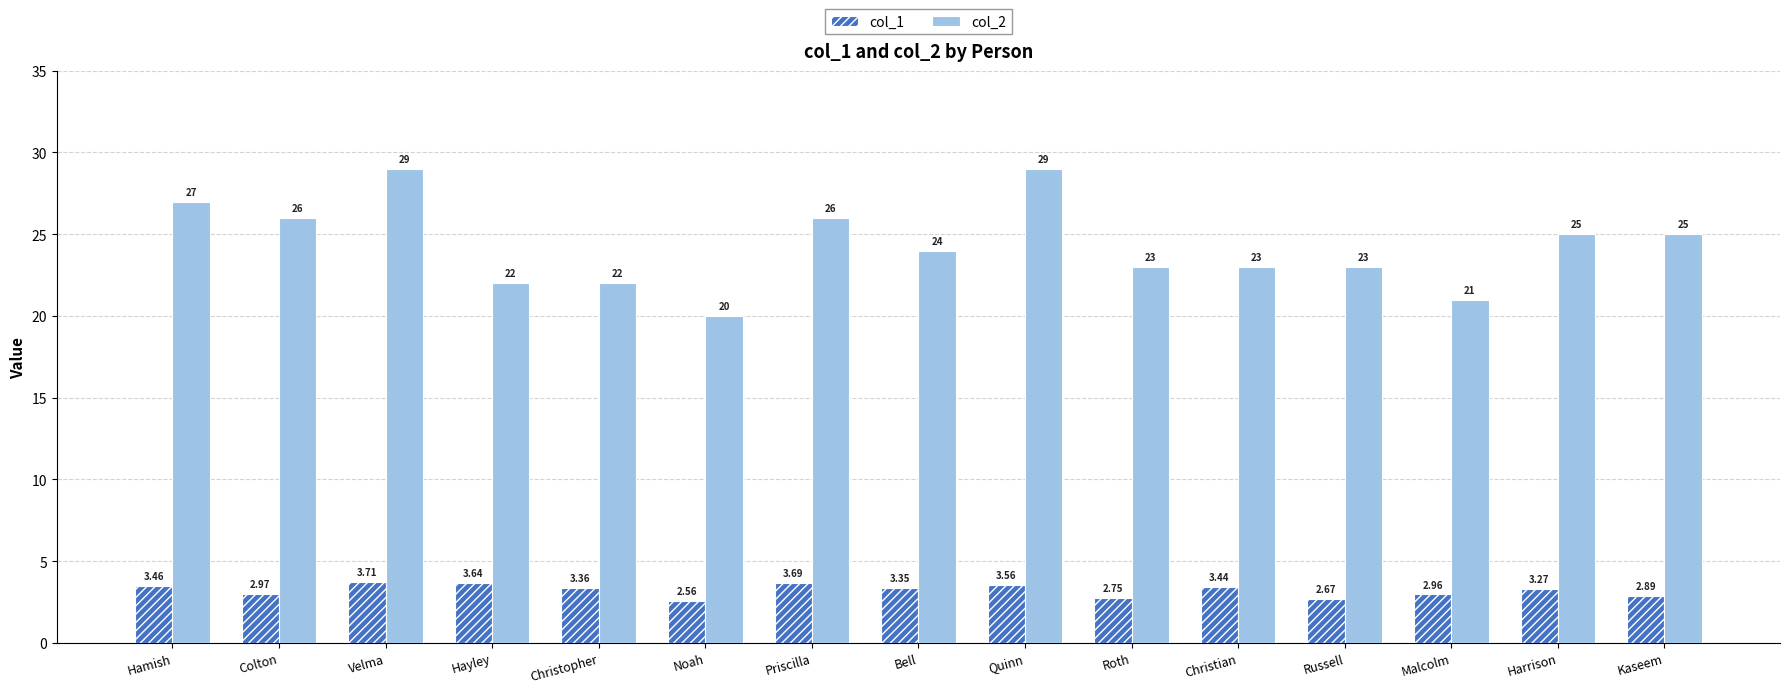

Which category has the lowest value across all series?

Noah